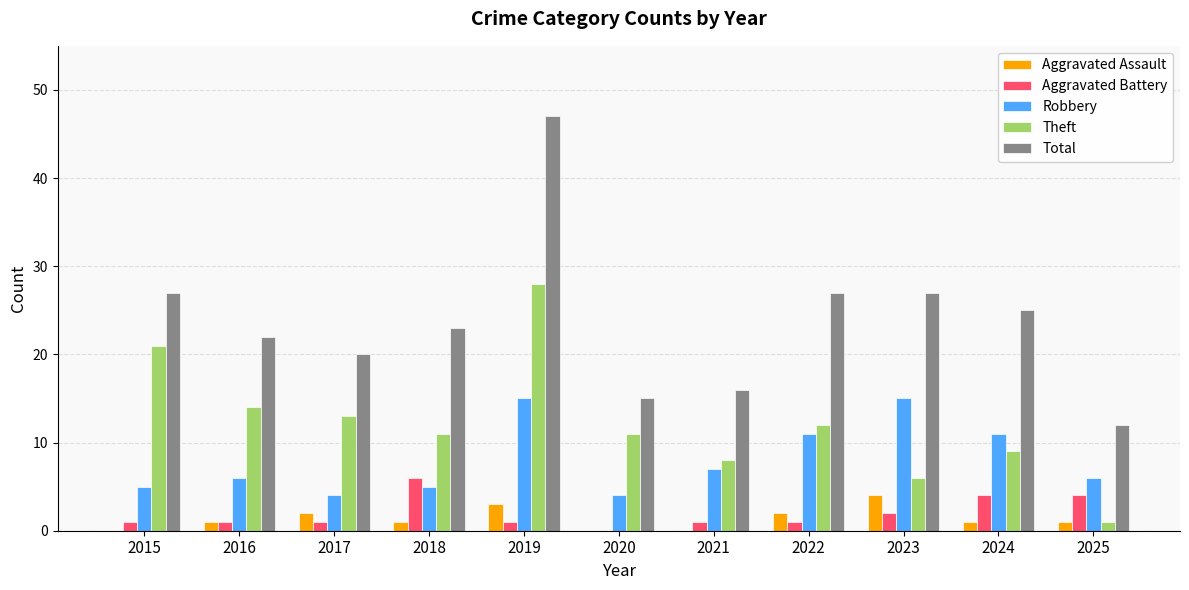

Are the bars grouped side by side (vs. stacked)?

Yes